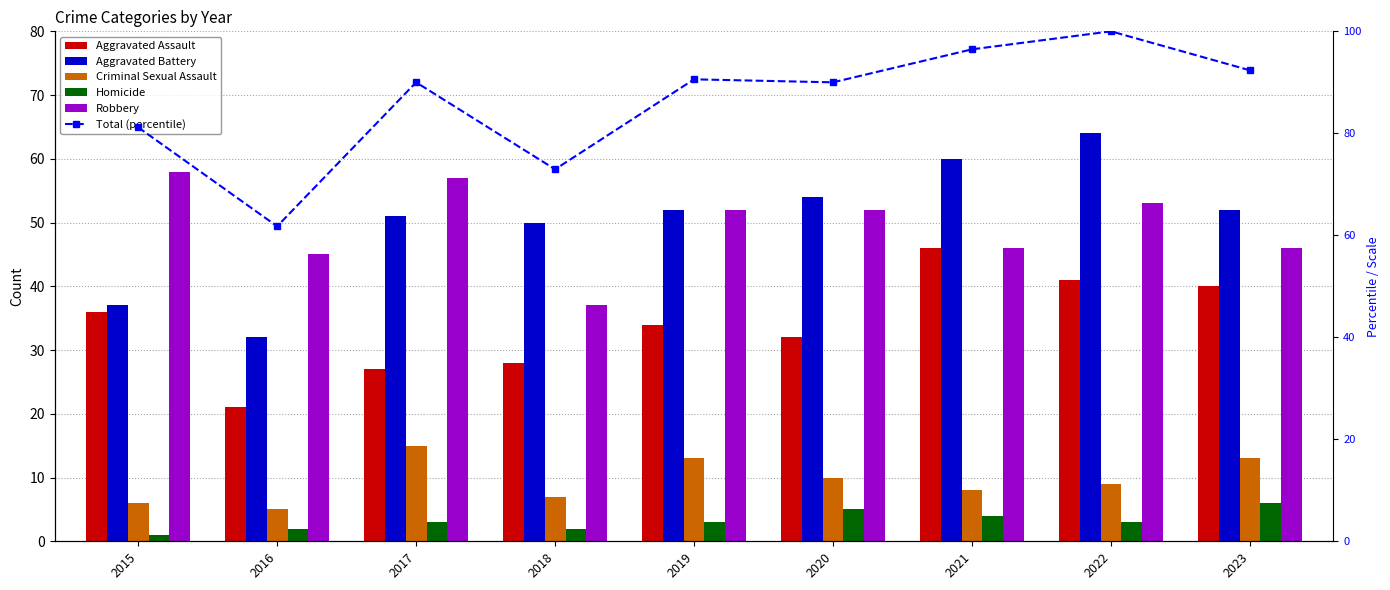

What is the total value across all series at 2019?

244.6